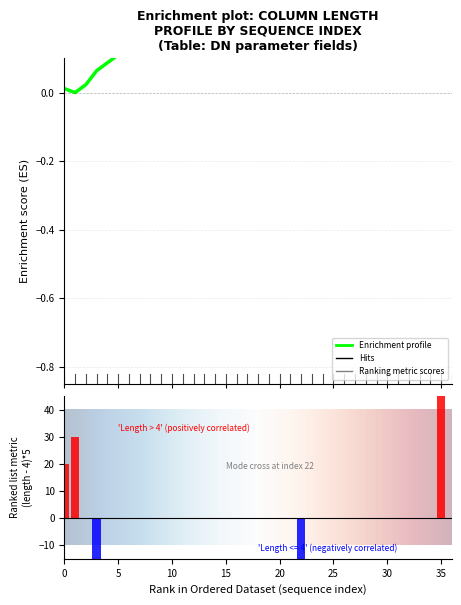

Which category has the lowest value across all series?

3